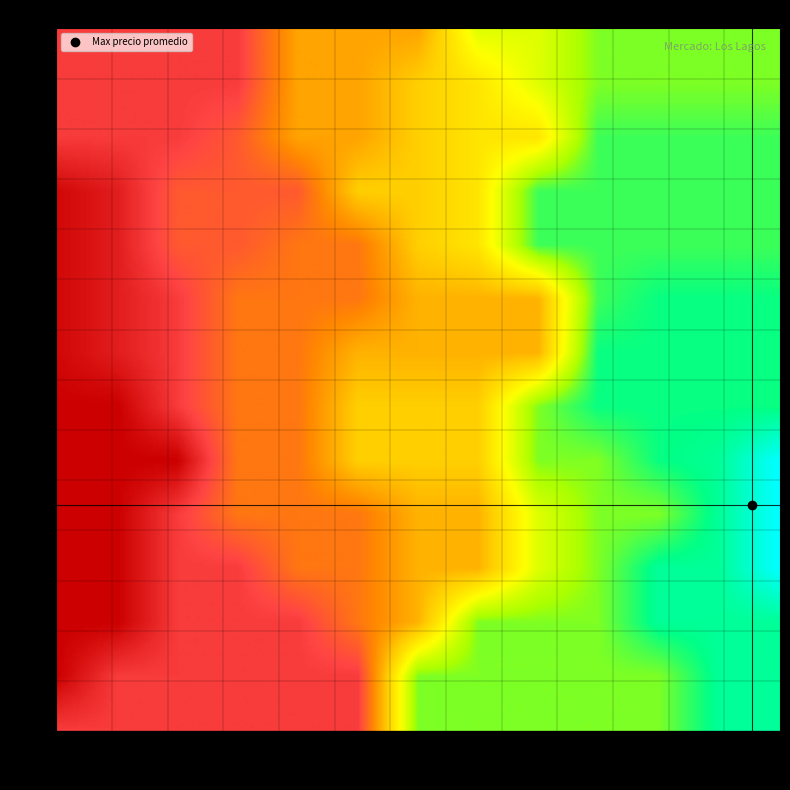

How many data points in row_labels are above 250?

19